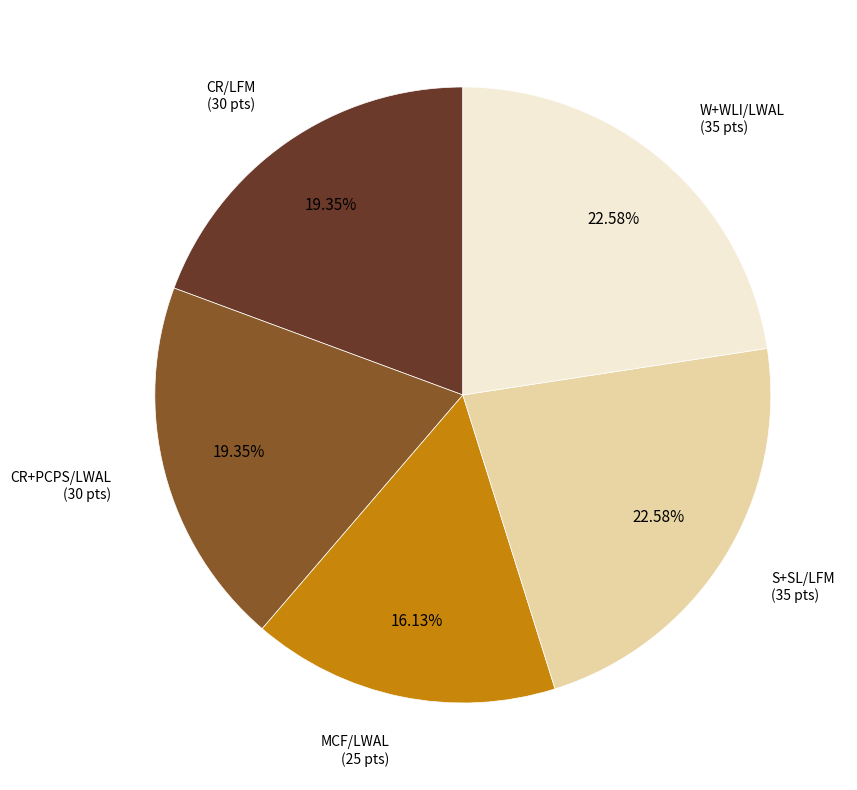

Does any single category account for the majority?

No